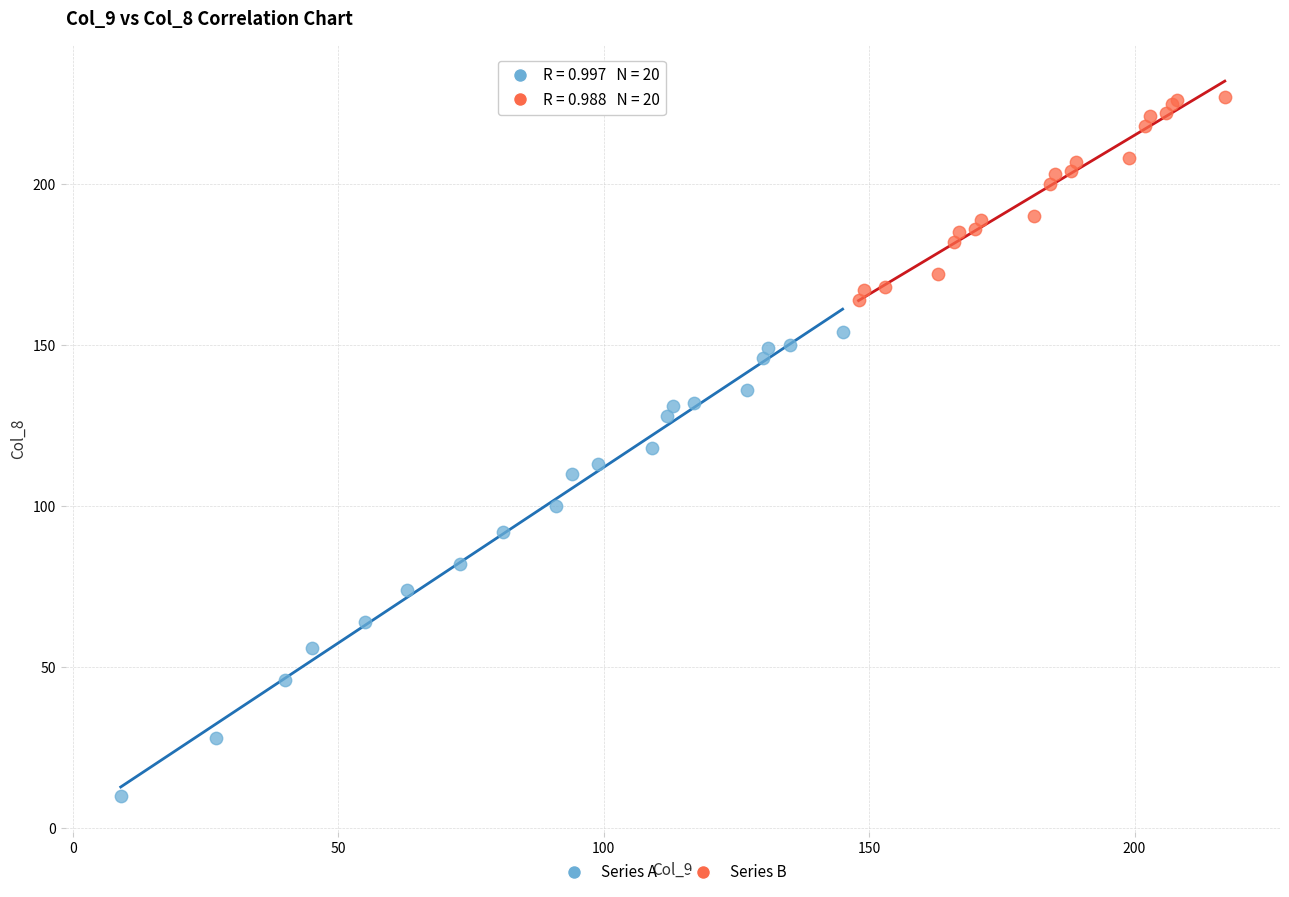

Which series reaches the minimum Y coordinate?

Series A